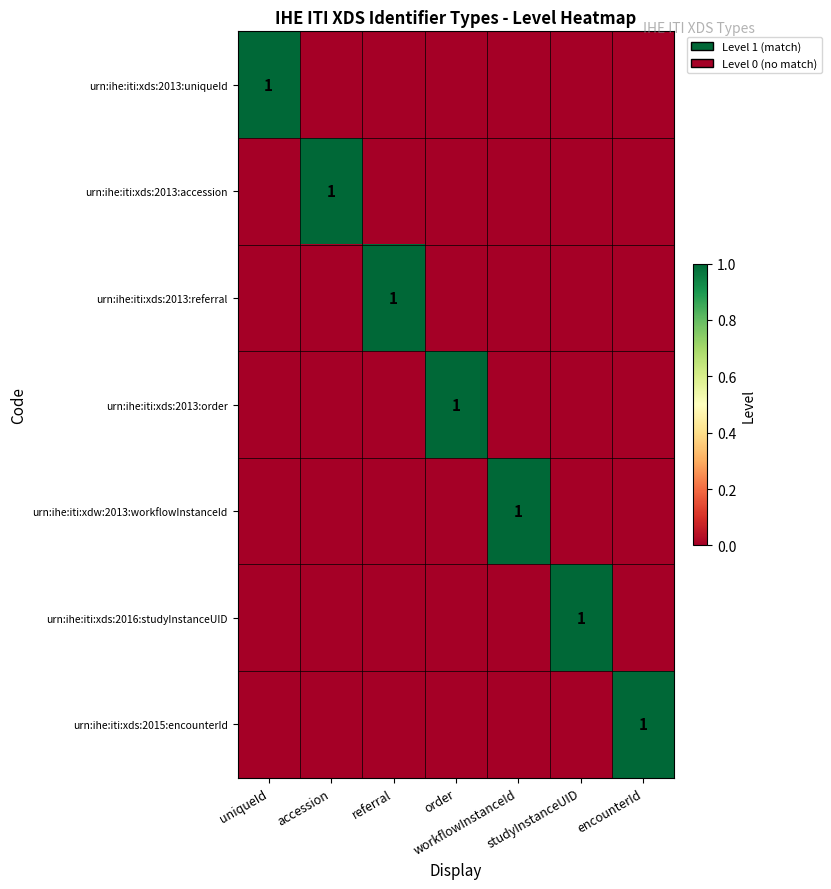

At which category does the chart reach its minimum across all series?

accession